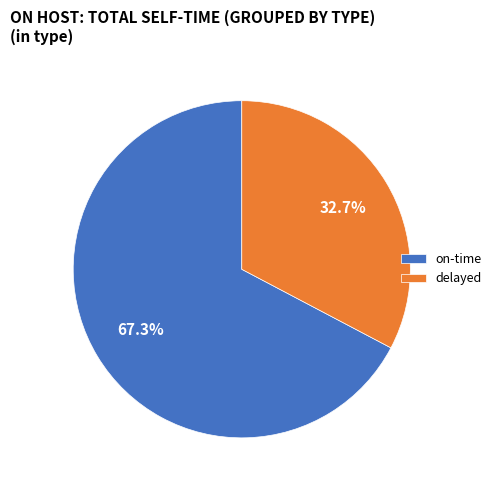

What is the ratio of the value at on-time to the value at delayed?

2.1